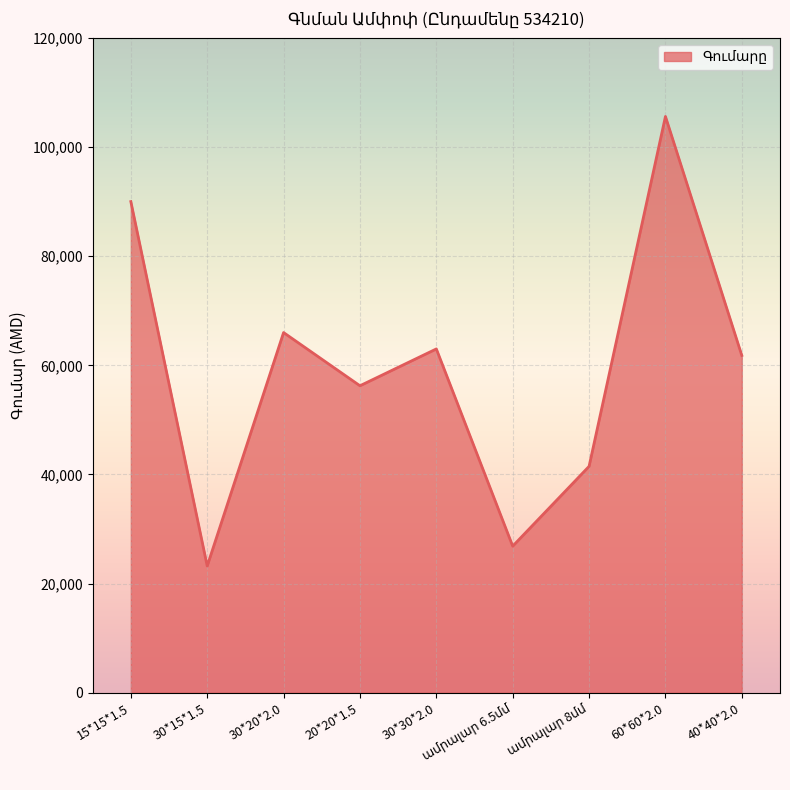

What is the change in value from 60*60*2.0 to 40*40*2.0?

-43800